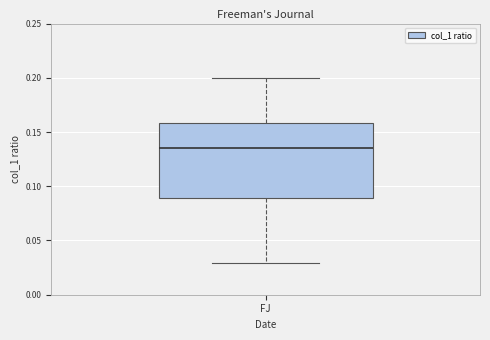

Where does the upper whisker of the box for FJ end on the y-axis? The values are not printed on the chart, so give them approximately, as read against the axis.

0.200